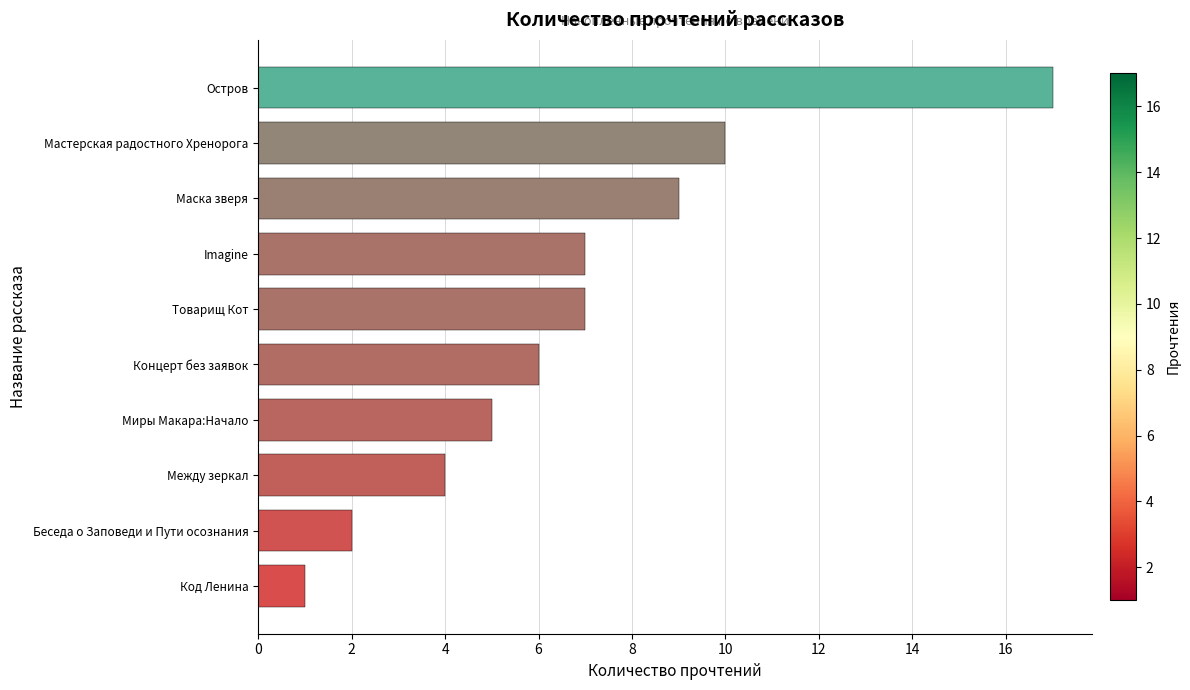

What is the greatest value displayed?

17